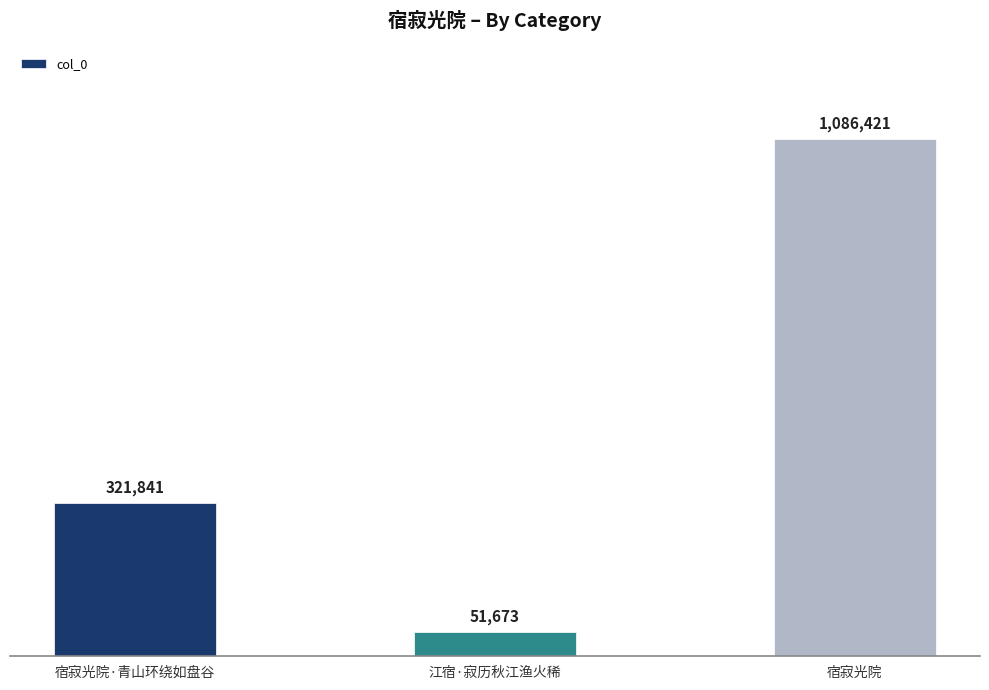

What is the greatest value displayed?

1086421